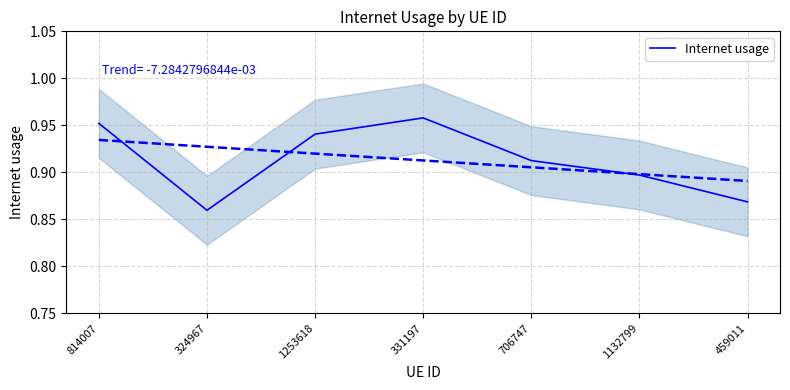

Reading right to left, list all the values displayed in this chart.

459011=0.9	1132799=0.9	706747=0.9	331197=1.0	1253618=0.9	324967=0.9	814007=1.0